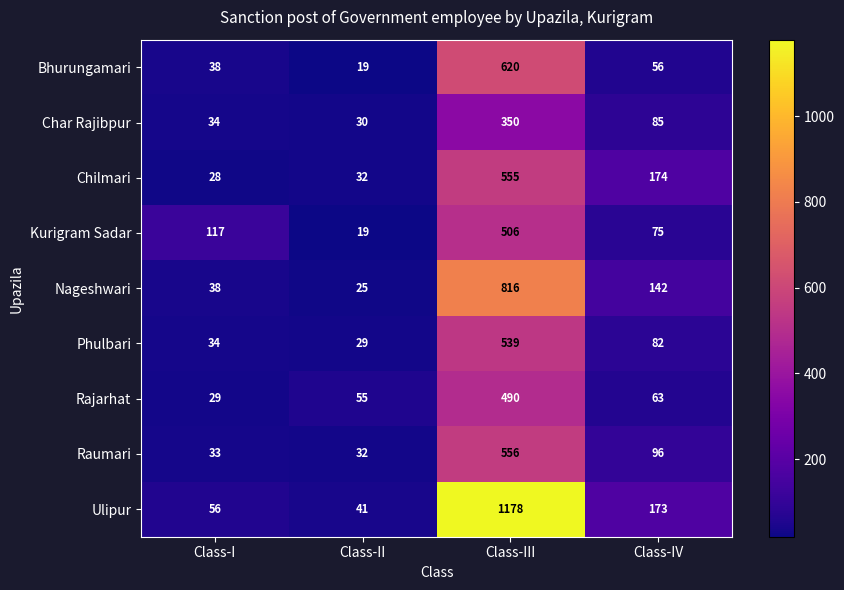

Rank the series at Class-IV from lowest to highest value.

Bhurungamari, Rajarhat, Kurigram Sadar, Phulbari, Char Rajibpur, Raumari, Nageshwari, Ulipur, Chilmari